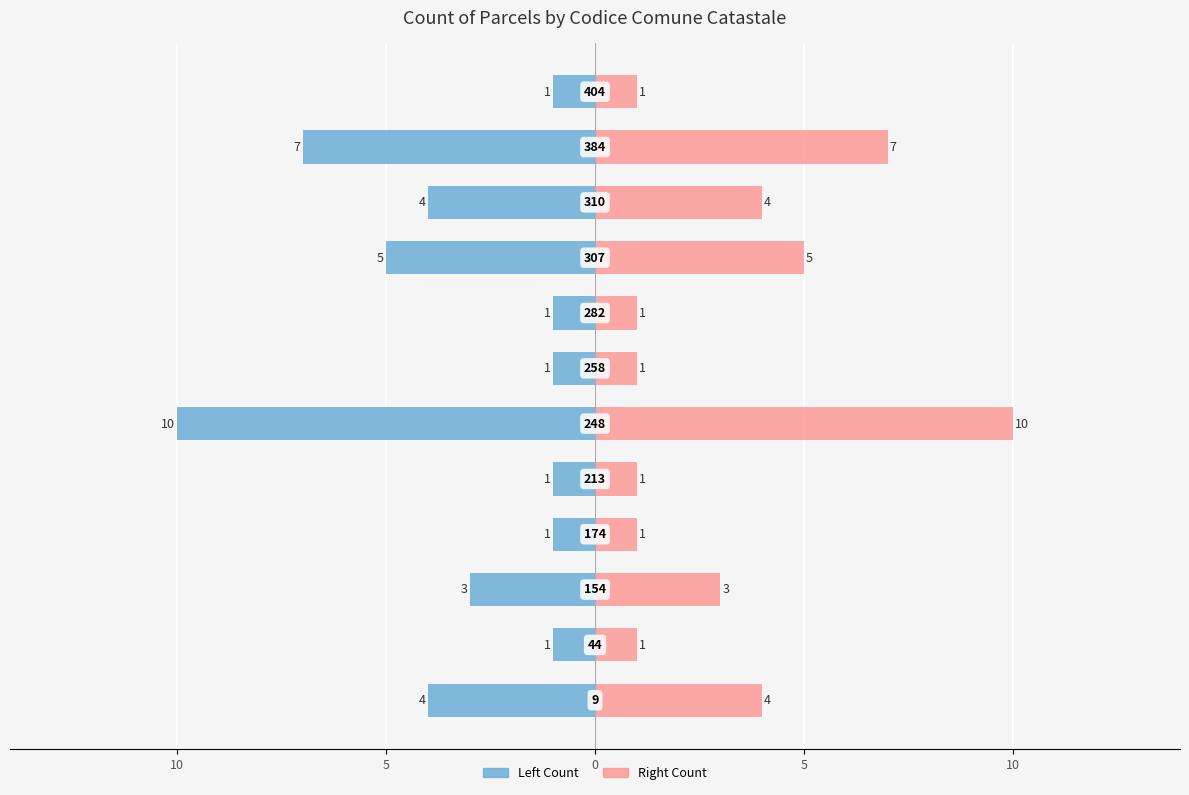

What is the average value of the Left group series?

-3